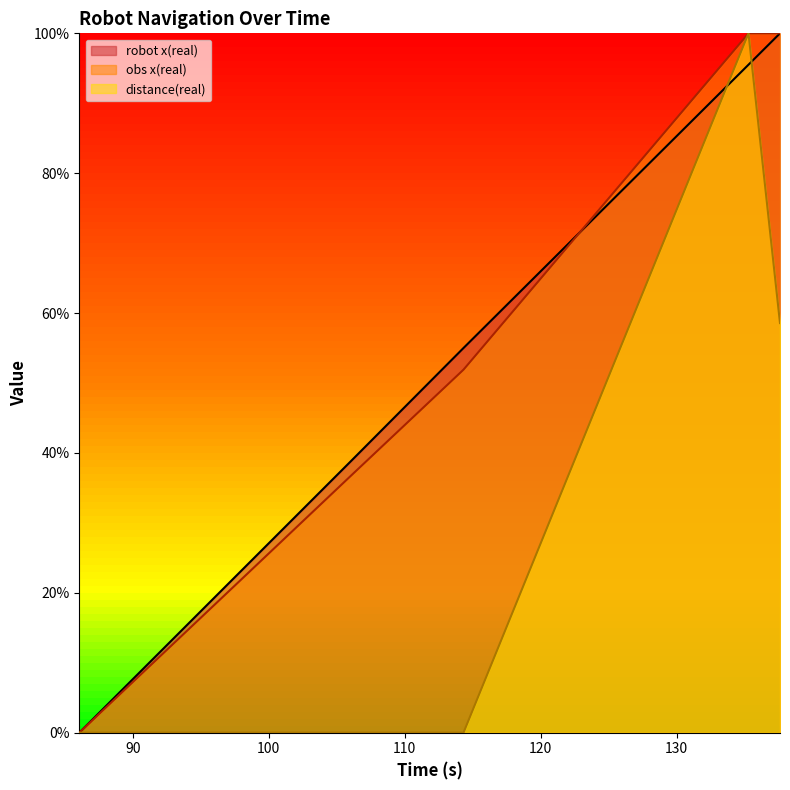

Rank the categories by distance(real) value from lowest to highest.

86.064, 106.058, 114.318, 137.591, 135.274